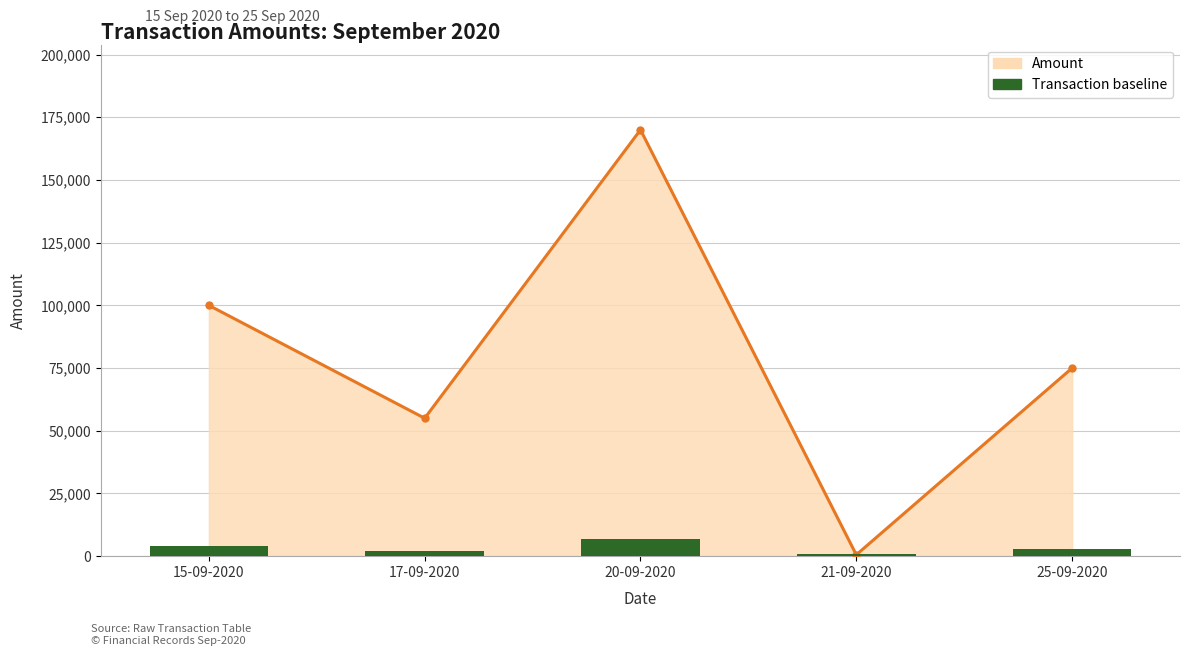

Read the value at 21-09-2020, to the nearest 100.

1000